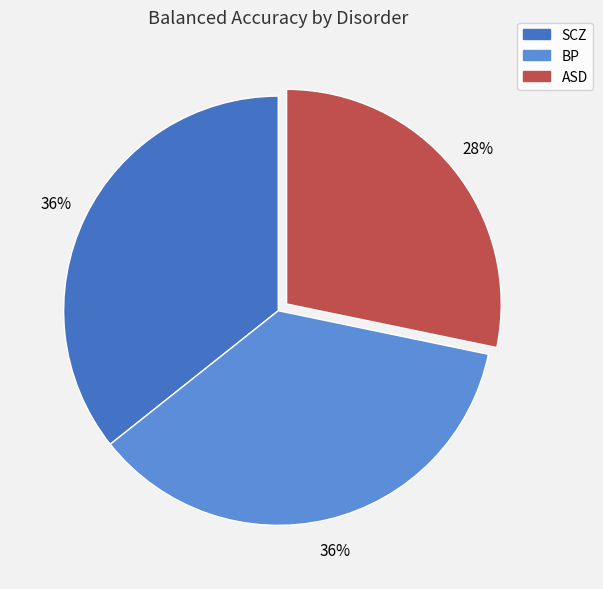

To the nearest percent, what is the average slice percentage?

33%